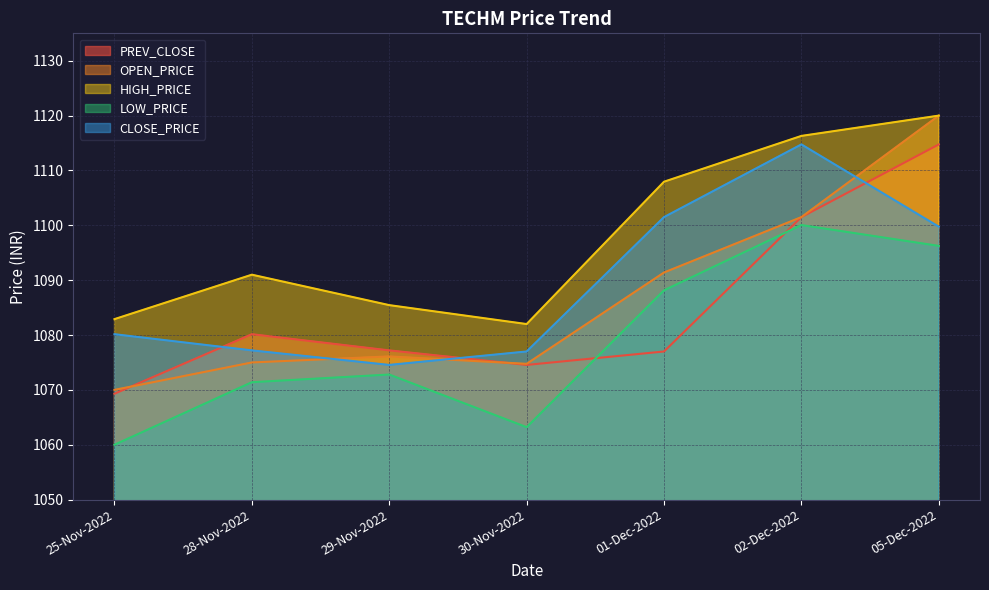

What is the maximum value shown in the chart?

1120.0